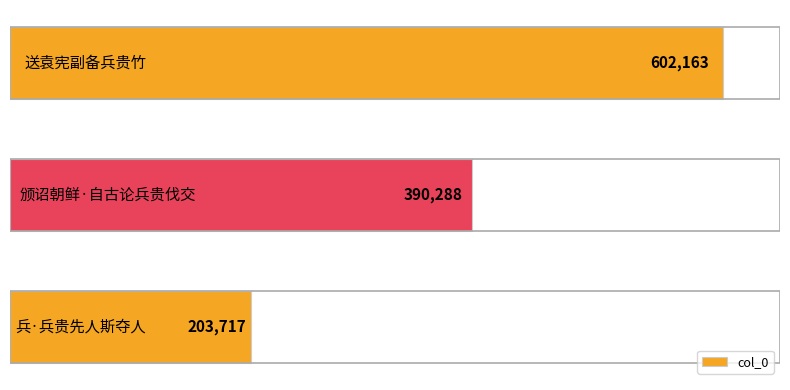

How many values are between 203717 and 602163?

3